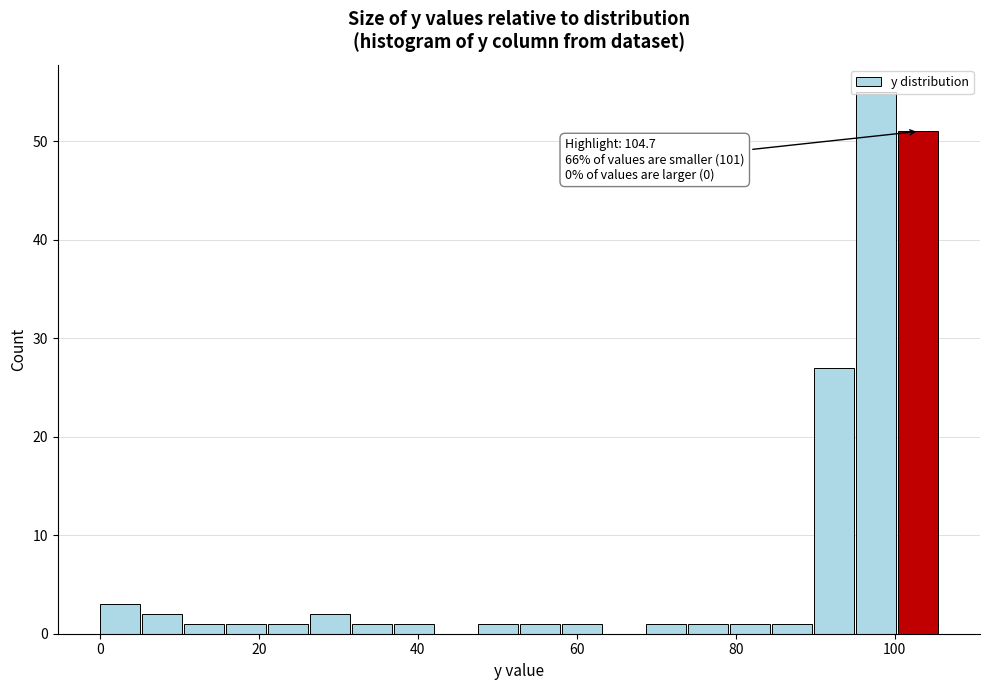

Around what value on the x-axis is the tallest bar? Give the approximate position of its centre, as read against the axis.

98